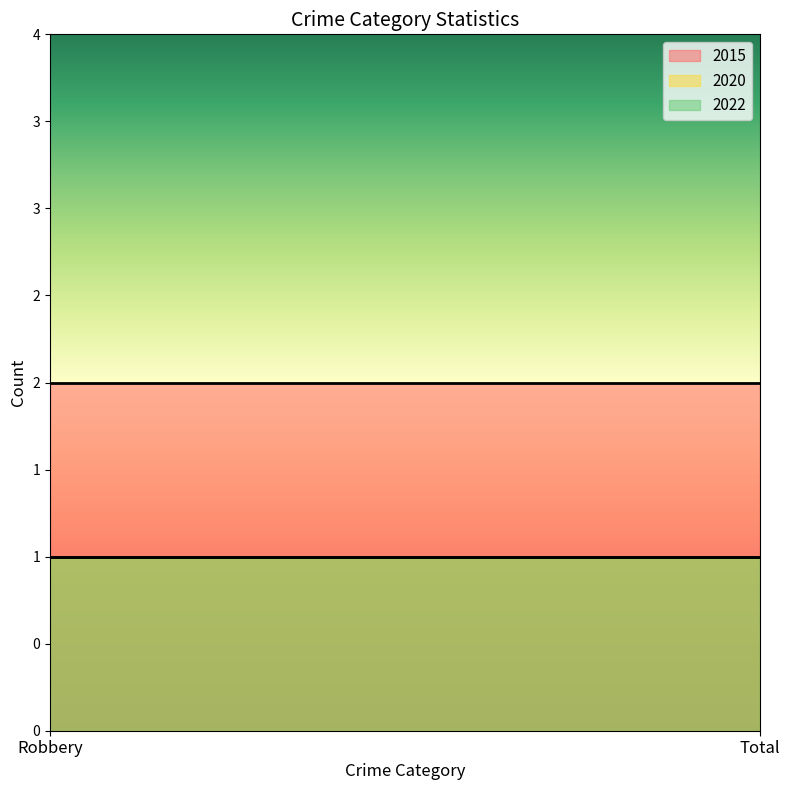

What is the lowest value of the 2022 series?

1